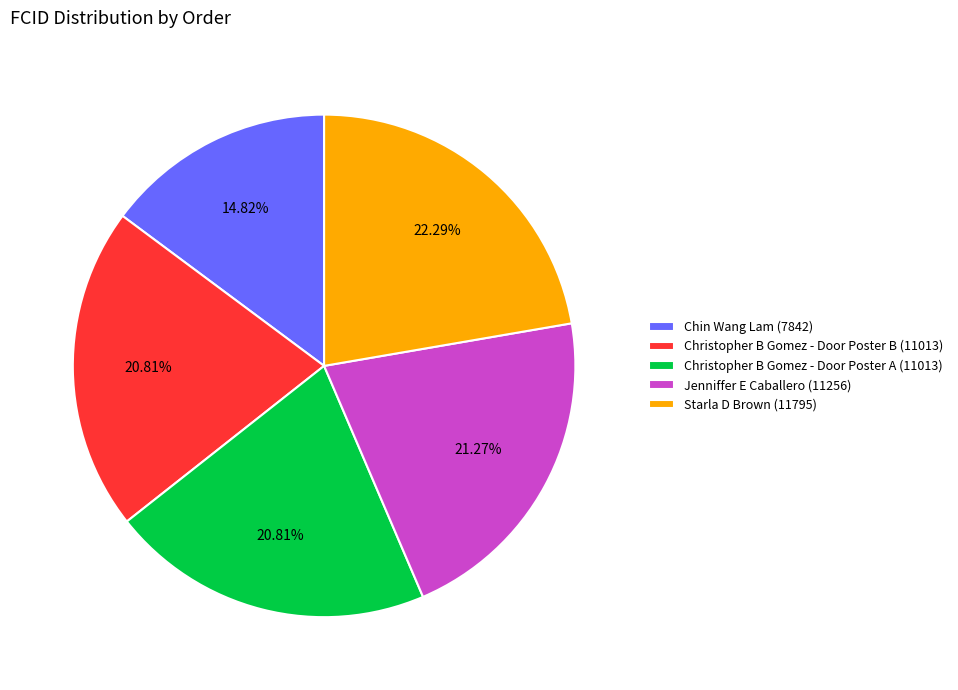

Combined, do Christopher B Gomez - Door Poster A (11013) and Starla D Brown (11795) account for over 50%?

No